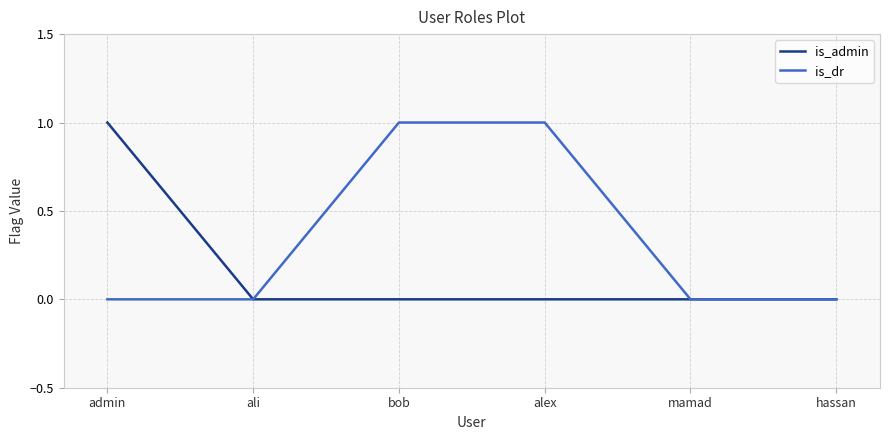

What position from the right is alex?

3